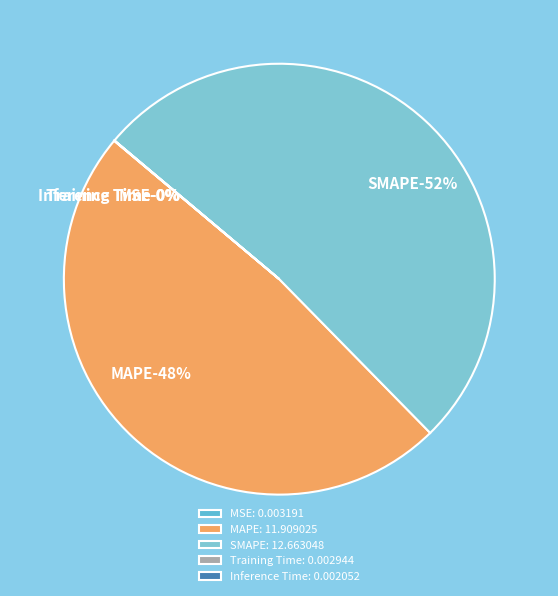

Is there a majority slice in this chart?

Yes